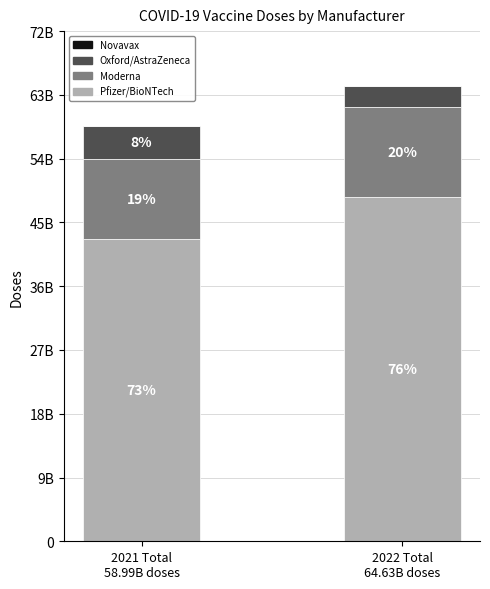

Are the bars horizontal?

No